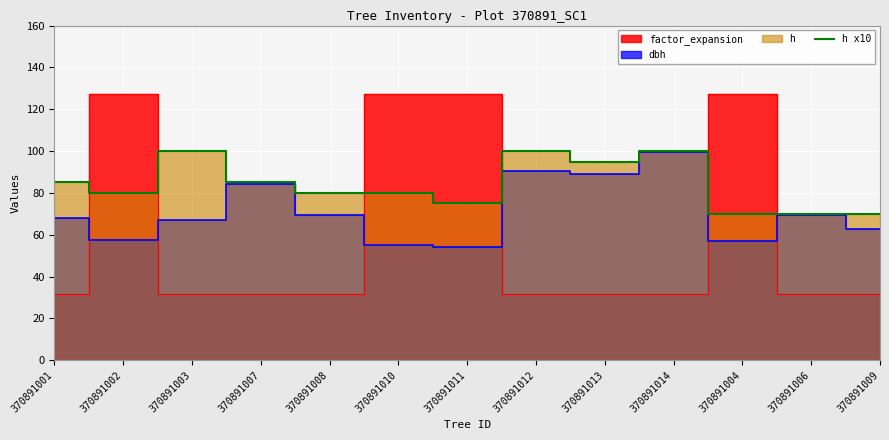

Count the number of categories in the chart.

13